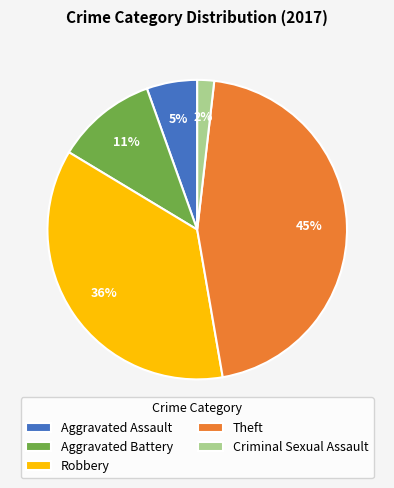

To the nearest percent, what is the combined percentage of Aggravated Assault and Aggravated Battery?

16%